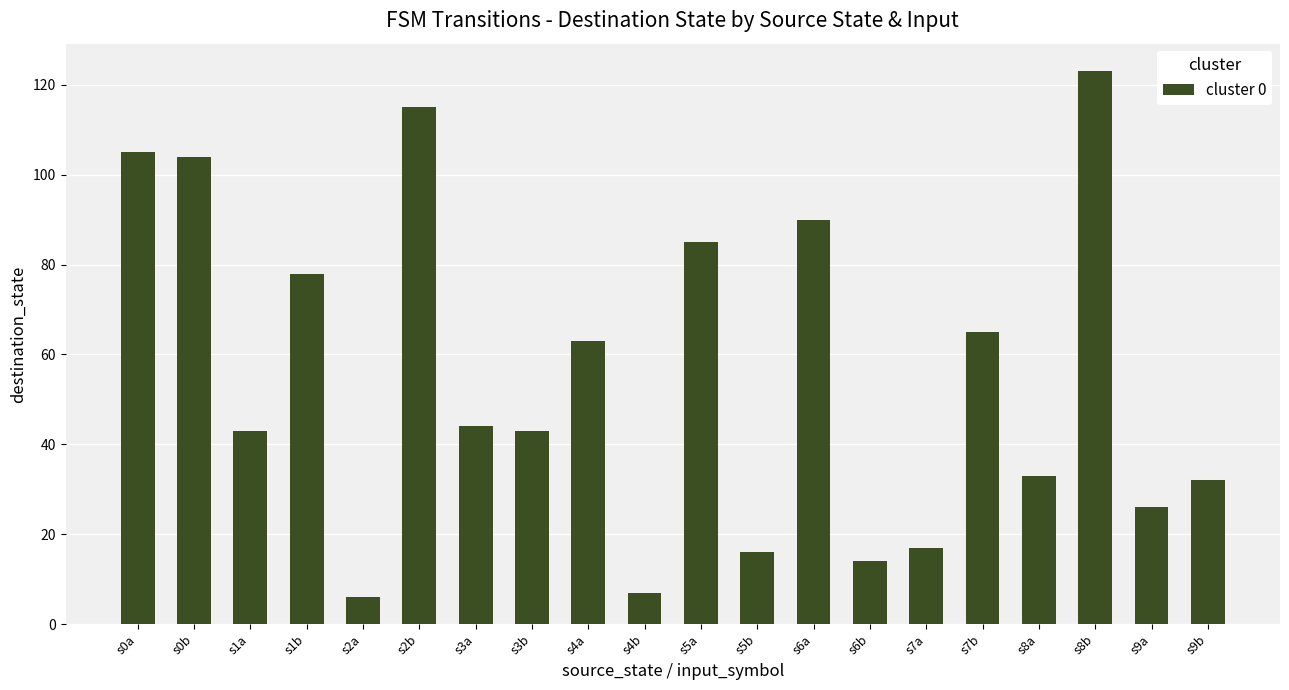

What is the smallest value displayed?

6